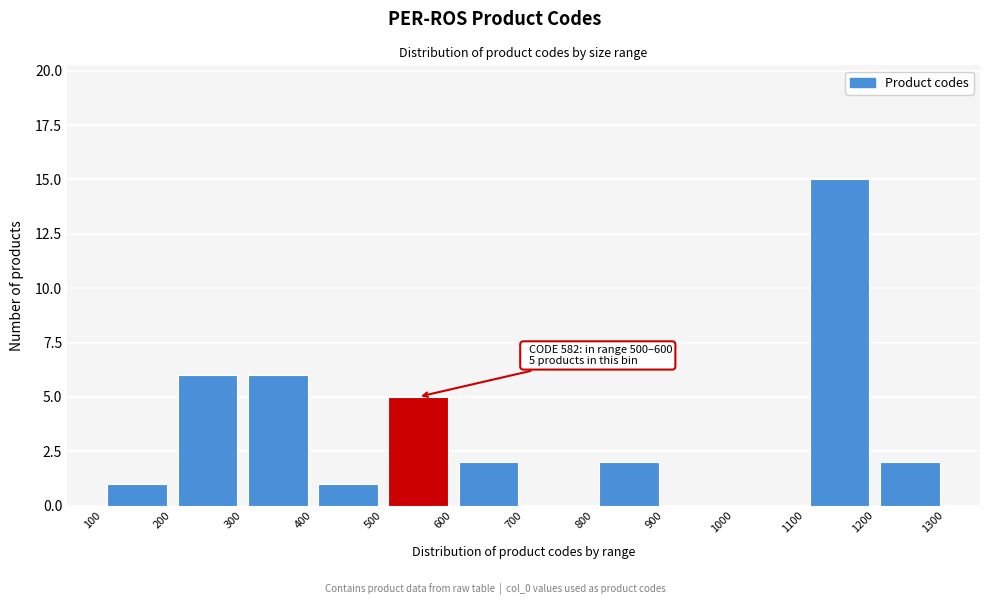

Which range on the x-axis has the tallest bar?

1100 to 1200